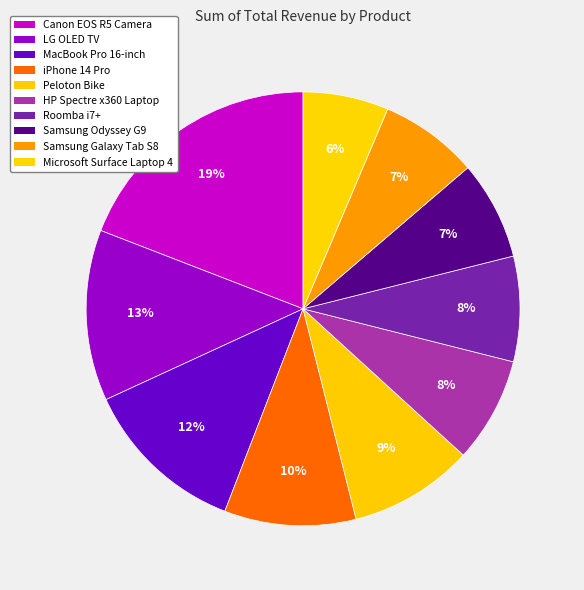

How many slices are in this pie chart?

10